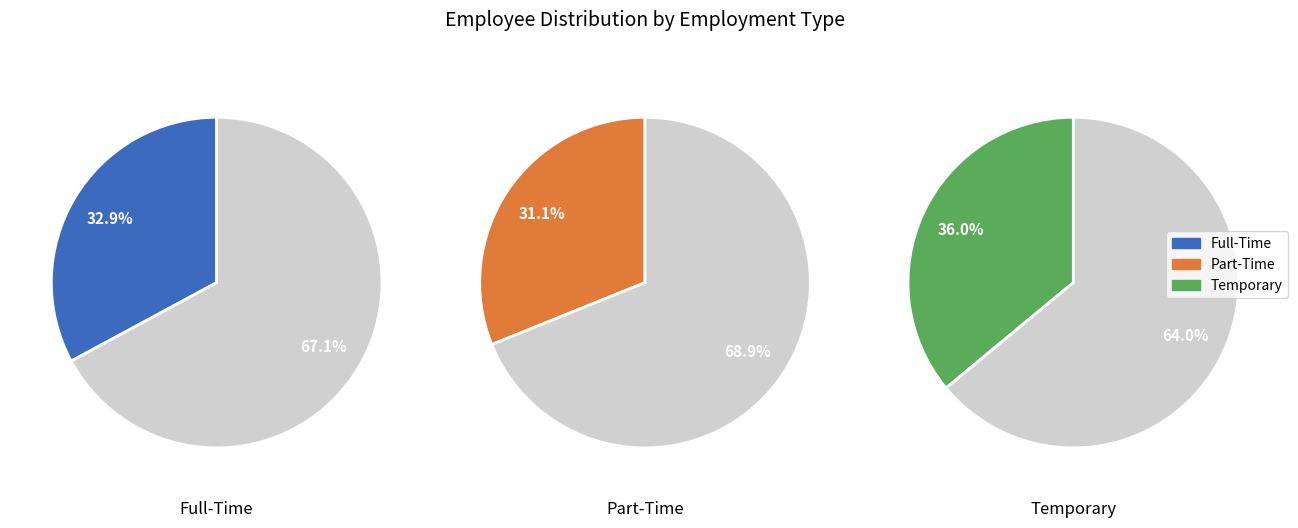

Is TNS the majority of the pie?

No